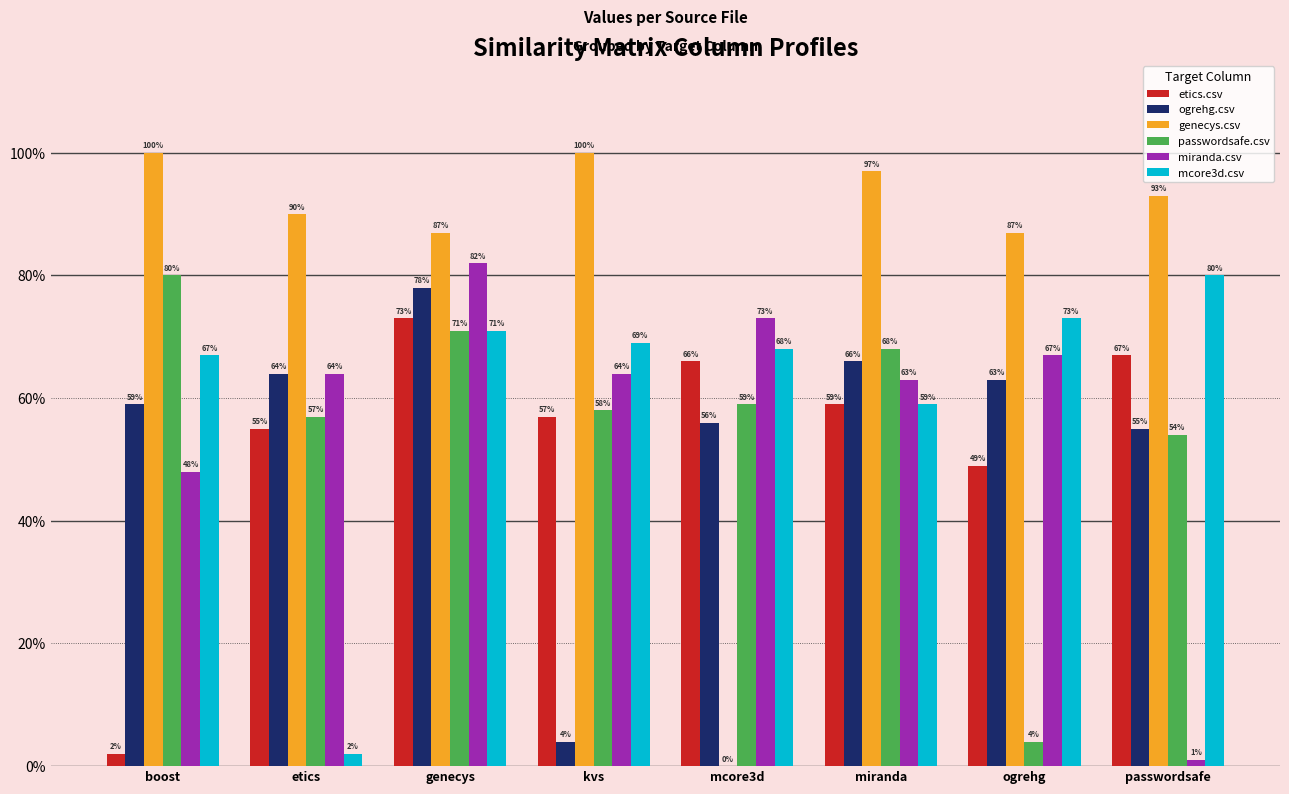

The etics.csv series shows 0.7 at genecys. True or false?

True